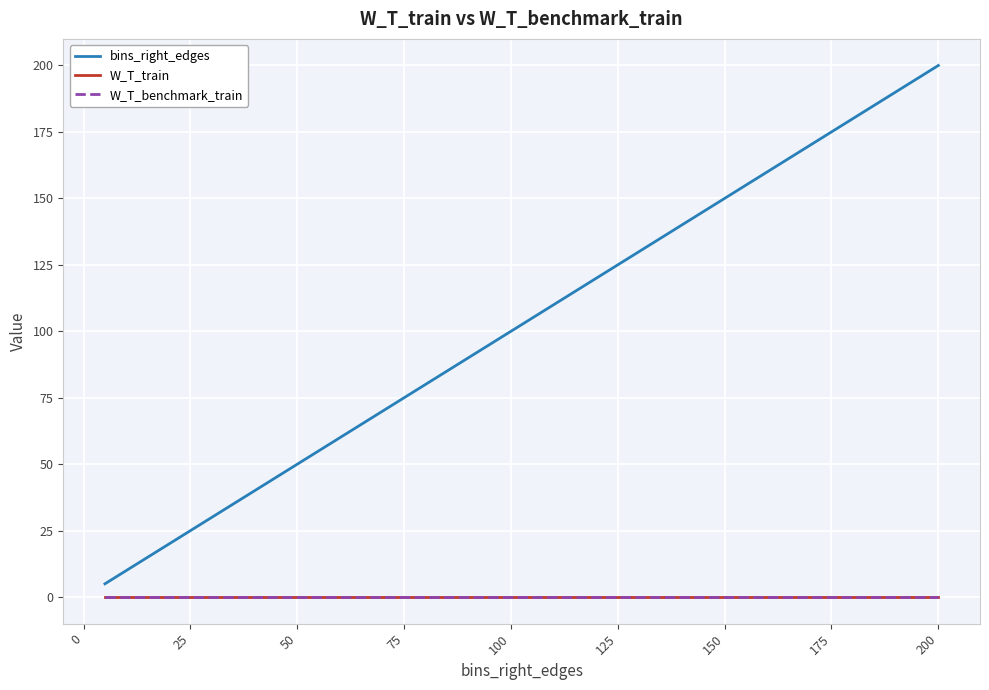

Does the chart display data point markers on the line(s)?

No